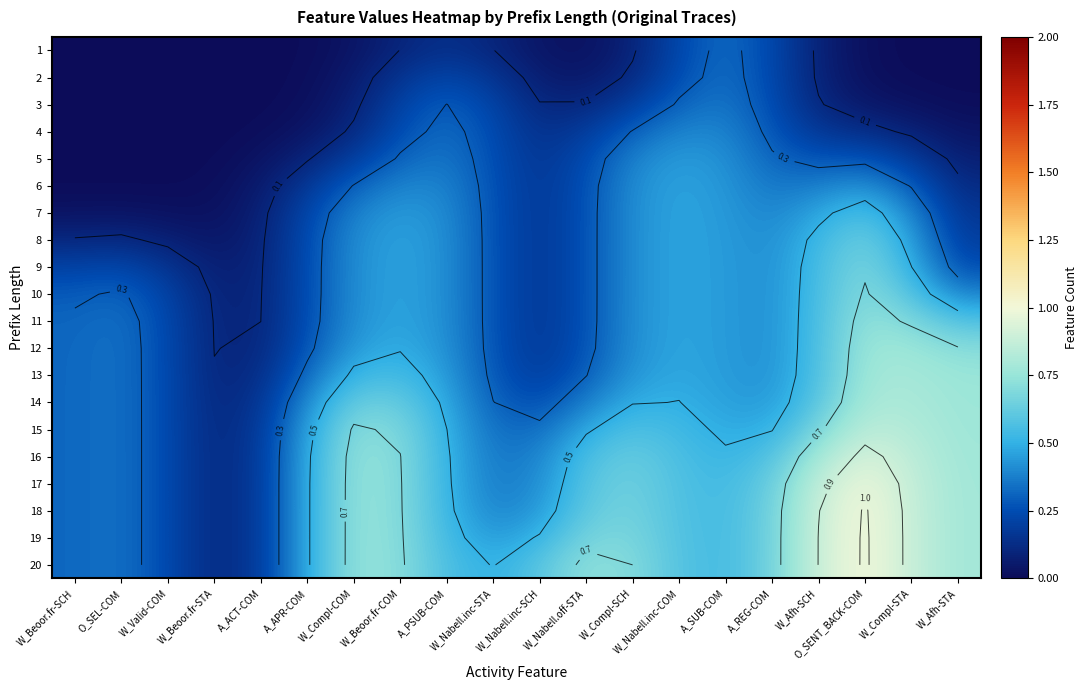

How many values in the 2 series exceed 0?

19